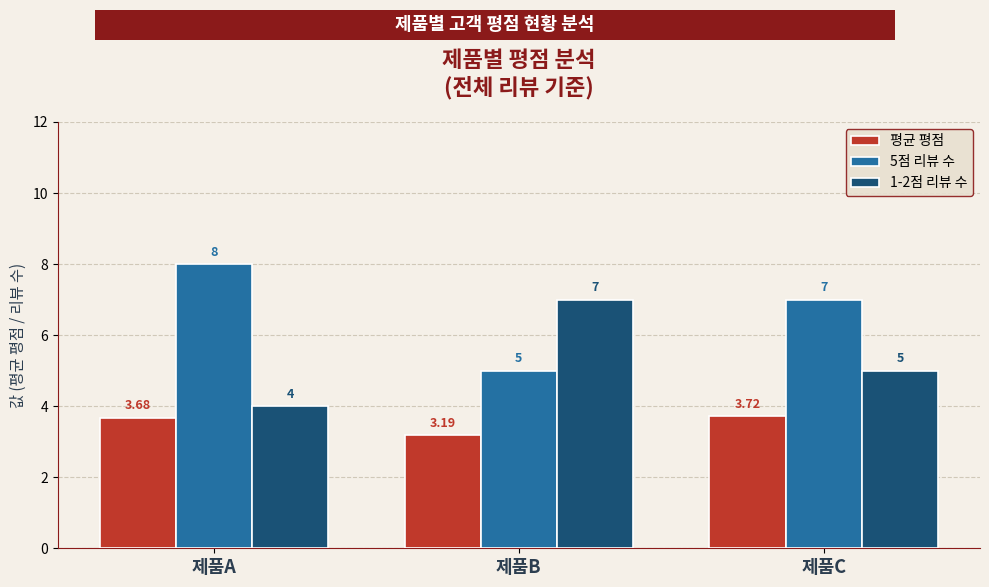

Count the 1-2점 리뷰 수 values in the range 4 to 7.

3